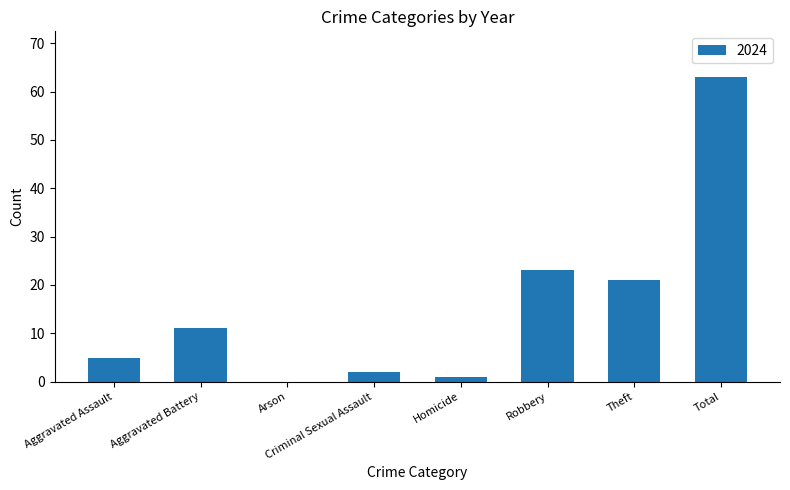

Which label corresponds to the largest value in the chart?

Total